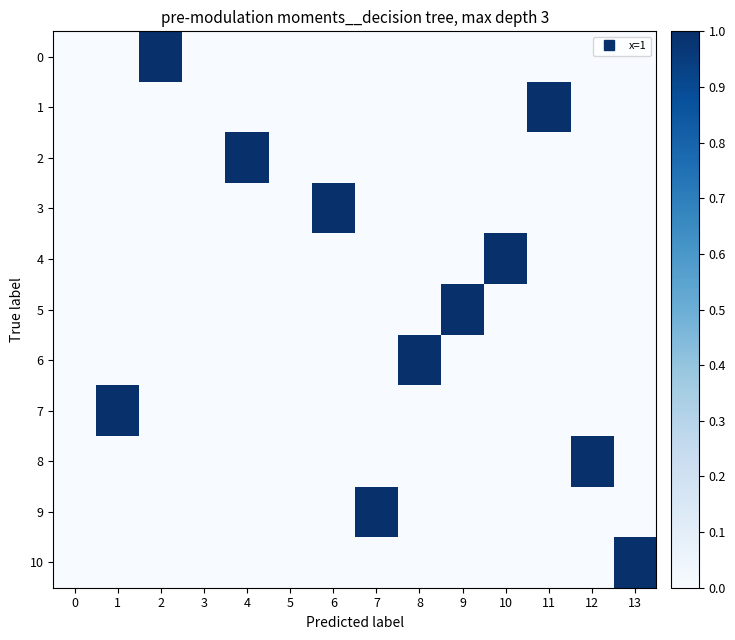

Reading right to left, extract all data points from this chart.

0: 13=0	12=0	11=0	10=0	9=0	8=0	7=0	6=0	5=0	4=0	3=0	2=1	1=0	0=0
1: 13=0	12=0	11=1	10=0	9=0	8=0	7=0	6=0	5=0	4=0	3=0	2=0	1=0	0=0
2: 13=0	12=0	11=0	10=0	9=0	8=0	7=0	6=0	5=0	4=1	3=0	2=0	1=0	0=0
3: 13=0	12=0	11=0	10=0	9=0	8=0	7=0	6=1	5=0	4=0	3=0	2=0	1=0	0=0
4: 13=0	12=0	11=0	10=1	9=0	8=0	7=0	6=0	5=0	4=0	3=0	2=0	1=0	0=0
5: 13=0	12=0	11=0	10=0	9=1	8=0	7=0	6=0	5=0	4=0	3=0	2=0	1=0	0=0
6: 13=0	12=0	11=0	10=0	9=0	8=1	7=0	6=0	5=0	4=0	3=0	2=0	1=0	0=0
7: 13=0	12=0	11=0	10=0	9=0	8=0	7=0	6=0	5=0	4=0	3=0	2=0	1=1	0=0
8: 13=0	12=1	11=0	10=0	9=0	8=0	7=0	6=0	5=0	4=0	3=0	2=0	1=0	0=0
9: 13=0	12=0	11=0	10=0	9=0	8=0	7=1	6=0	5=0	4=0	3=0	2=0	1=0	0=0
10: 13=1	12=0	11=0	10=0	9=0	8=0	7=0	6=0	5=0	4=0	3=0	2=0	1=0	0=0